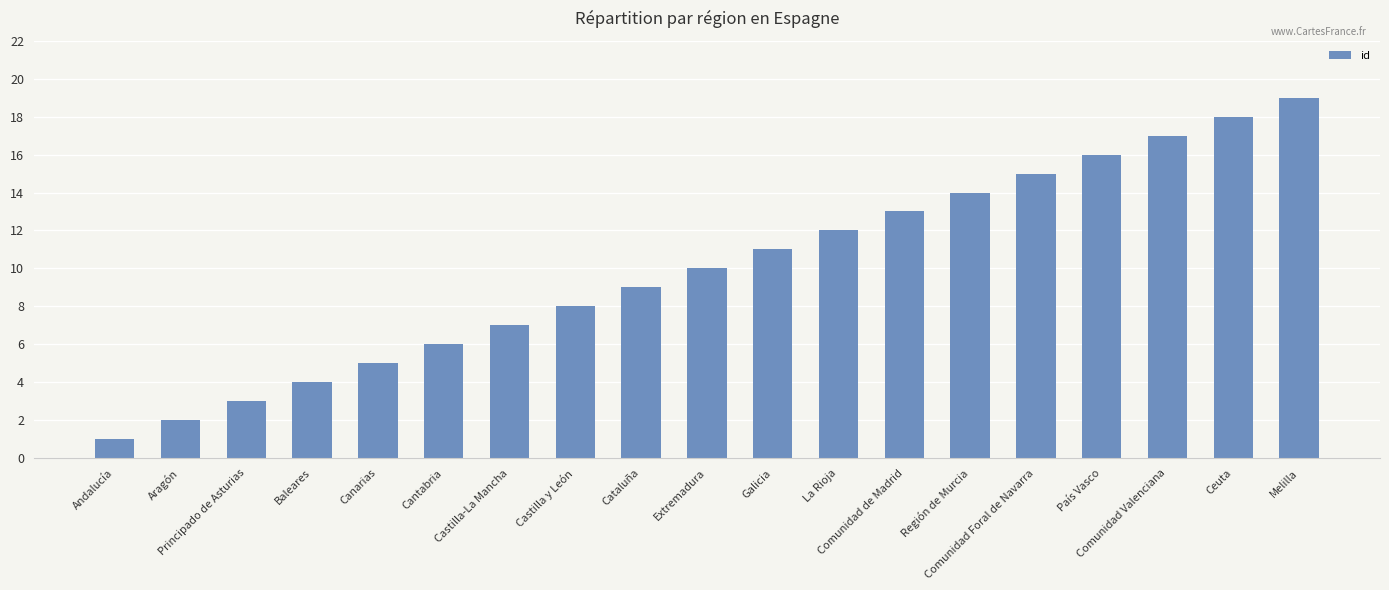

The chart shows a value of 11 at Galicia. True or false?

True